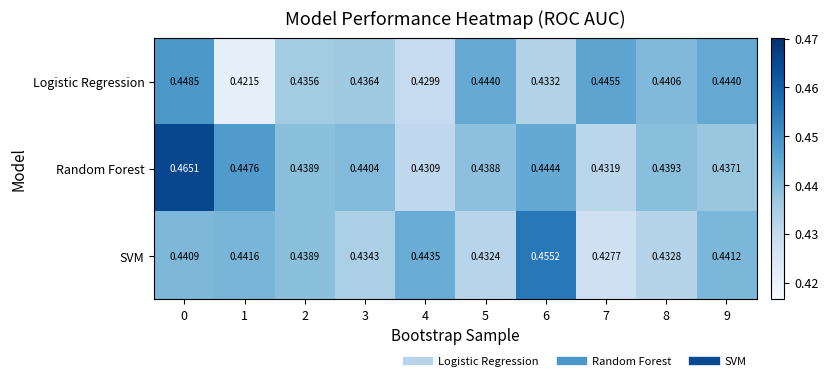

Is the value of SVM at 9 greater than the value of Logistic Regression at 9?

No